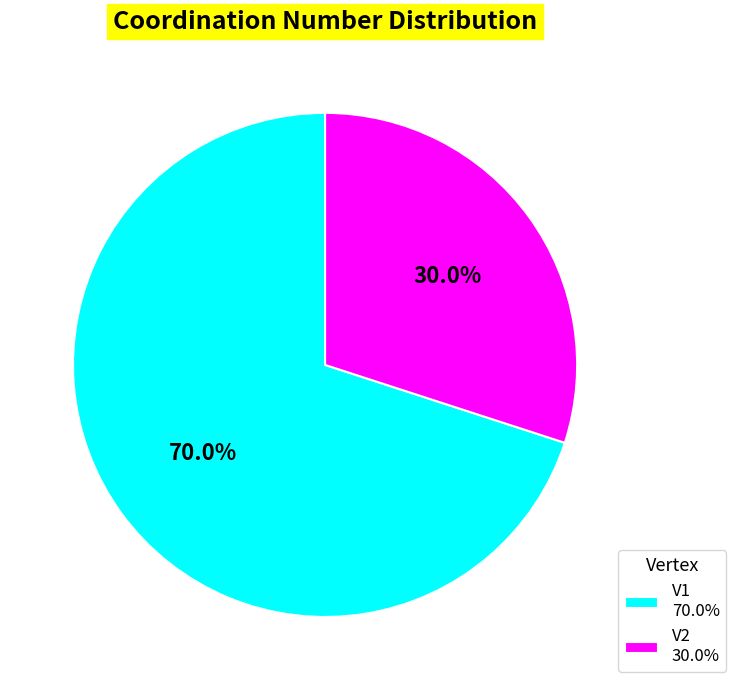

Does V1 account for over 50% of the chart?

Yes